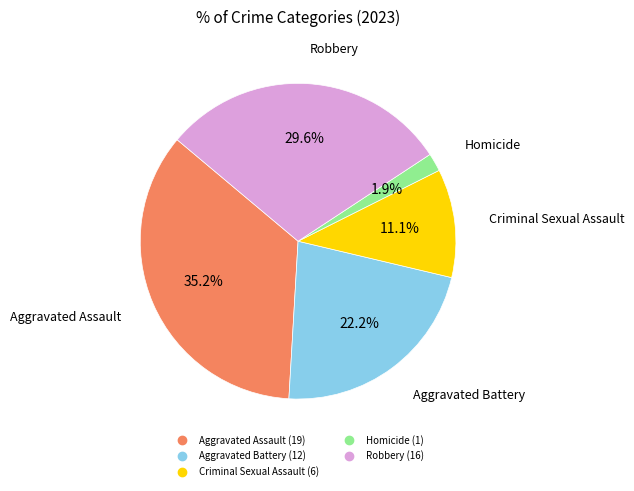

How many slices are in this pie chart?

5